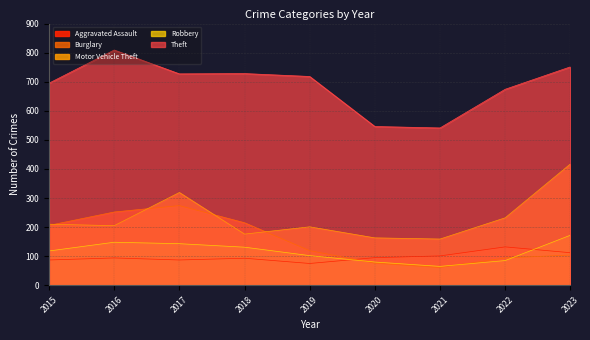

List the labels in order of Motor Vehicle Theft value, largest first.

2023, 2017, 2022, 2015, 2016, 2019, 2018, 2020, 2021